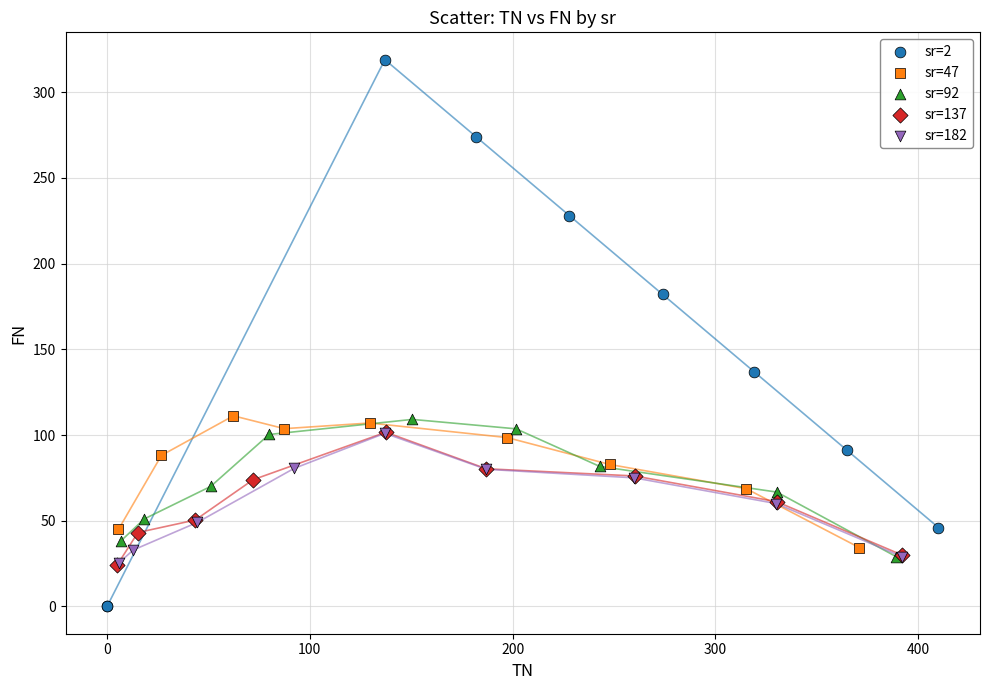

Which series contains the lowest Y value?

sr=2